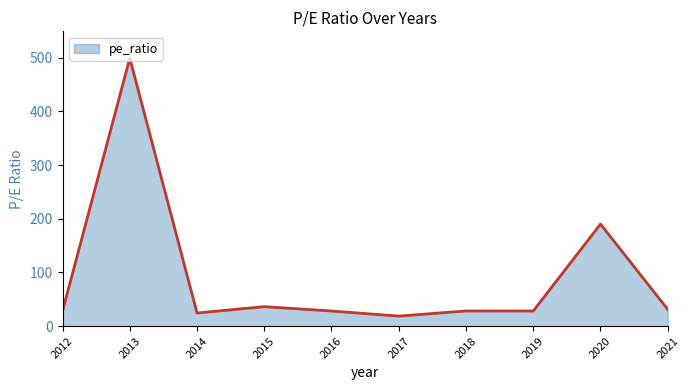

What value does the data have at 2021?

31.3